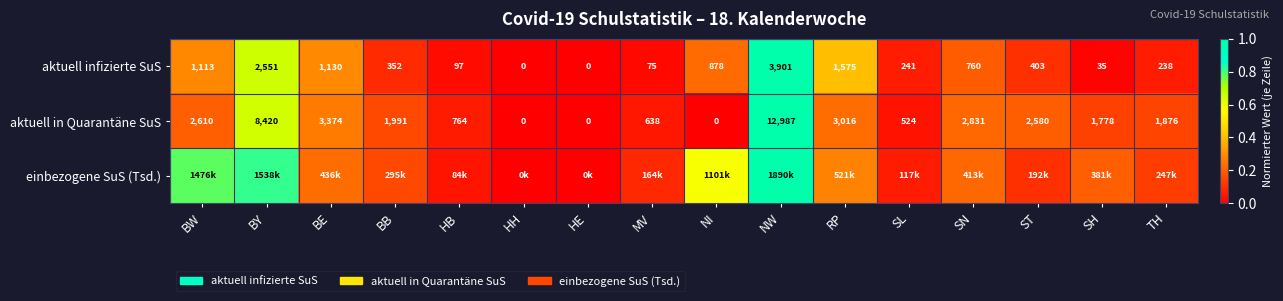

At which label is aktuell in Quarantäne SuS closest to 6493?

BY